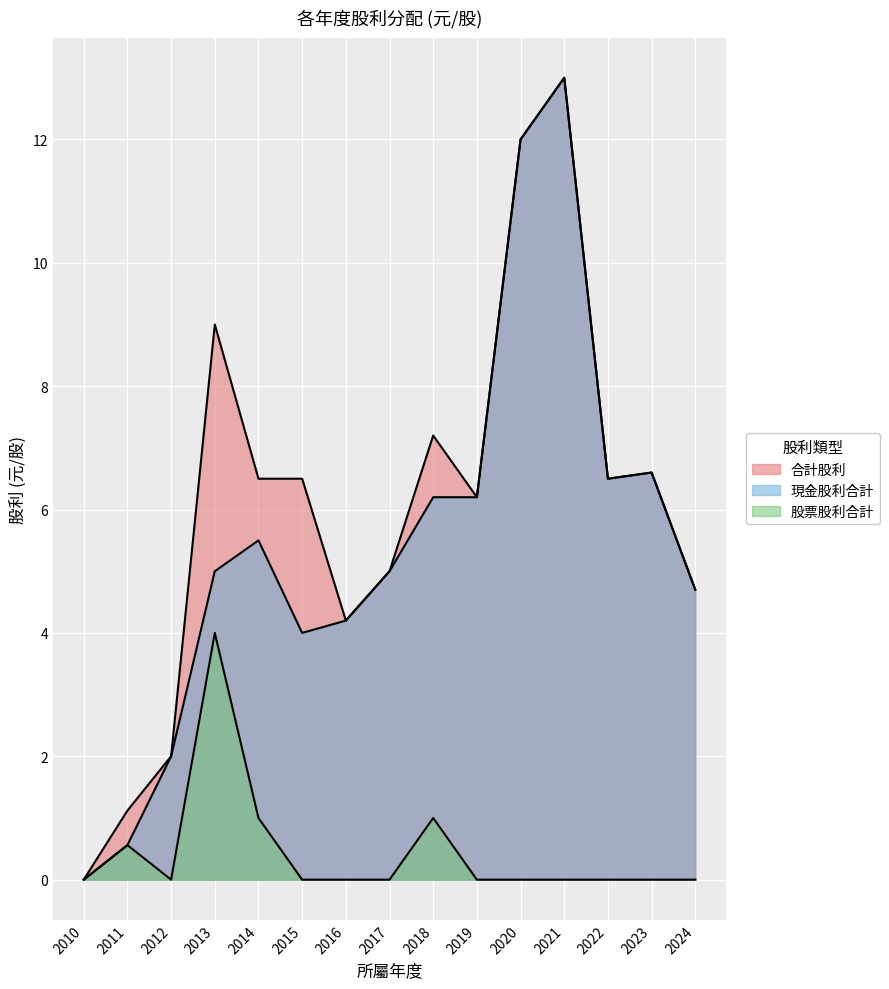

What is the value of the 現金股利合計 point at the 7th from the left?

4.2